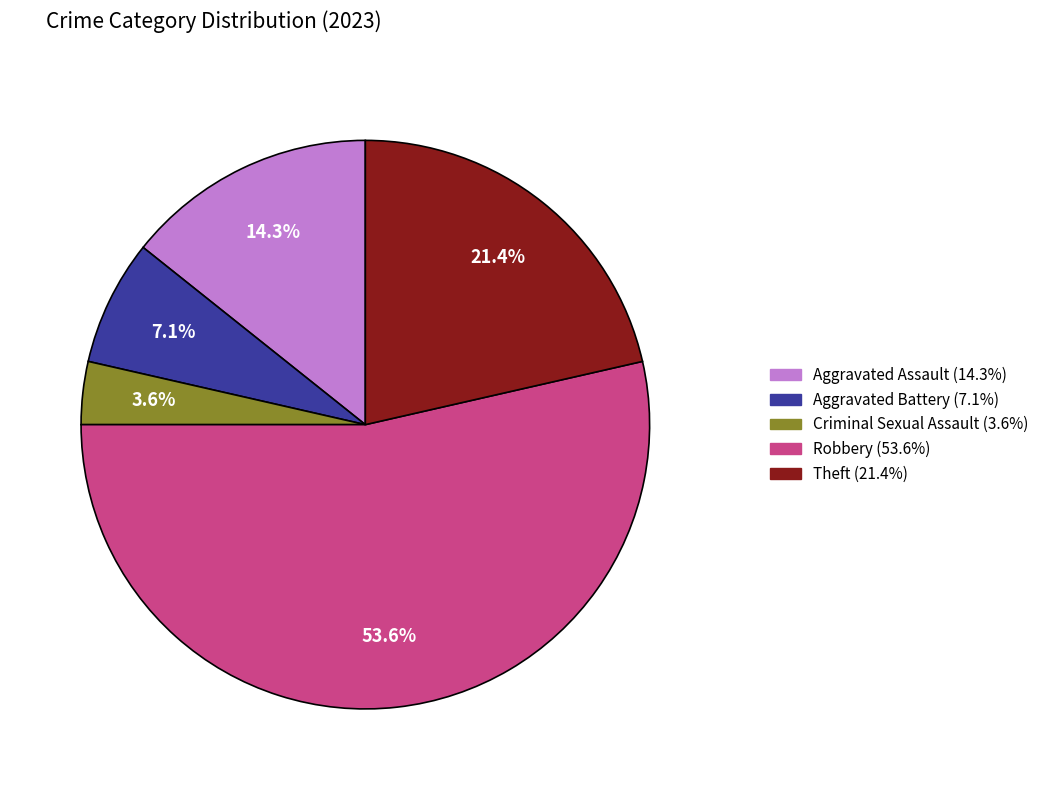

Which has a higher value, Theft or Aggravated Battery?

Theft